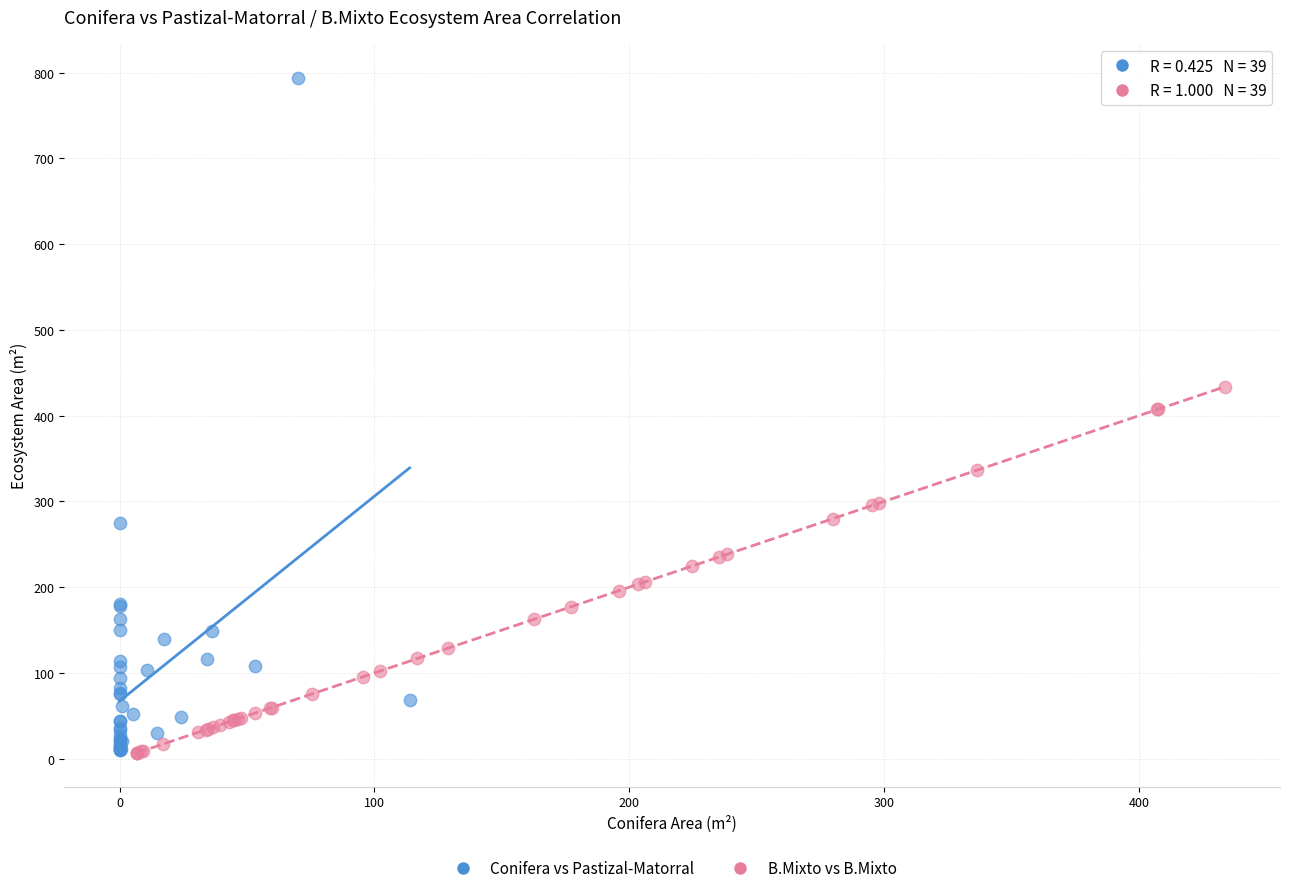

Which series has the widest spread of Y values?

Conifera vs Pastizal-Matorral